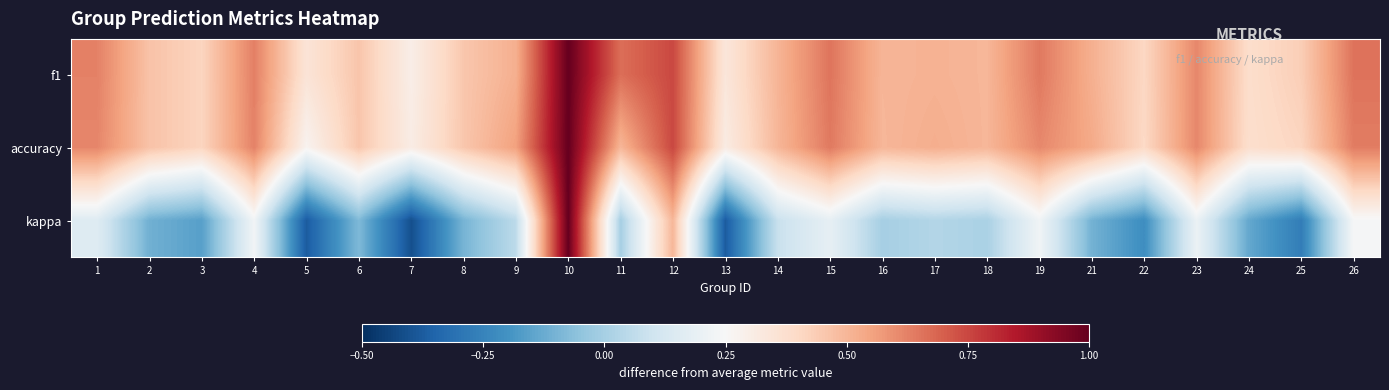

What is the minimum value shown in the chart?

-0.4